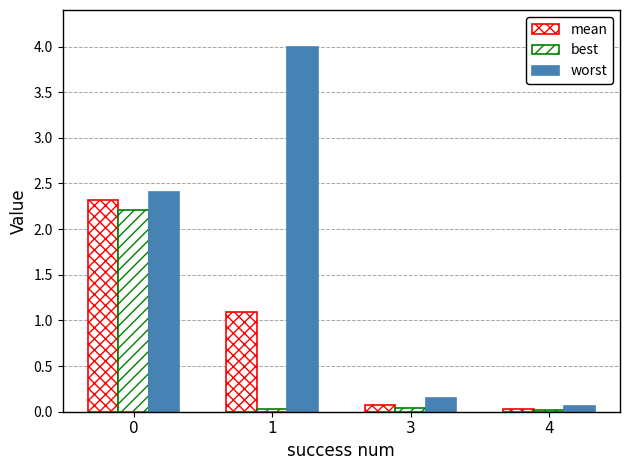

Count the number of categories in the chart.

4